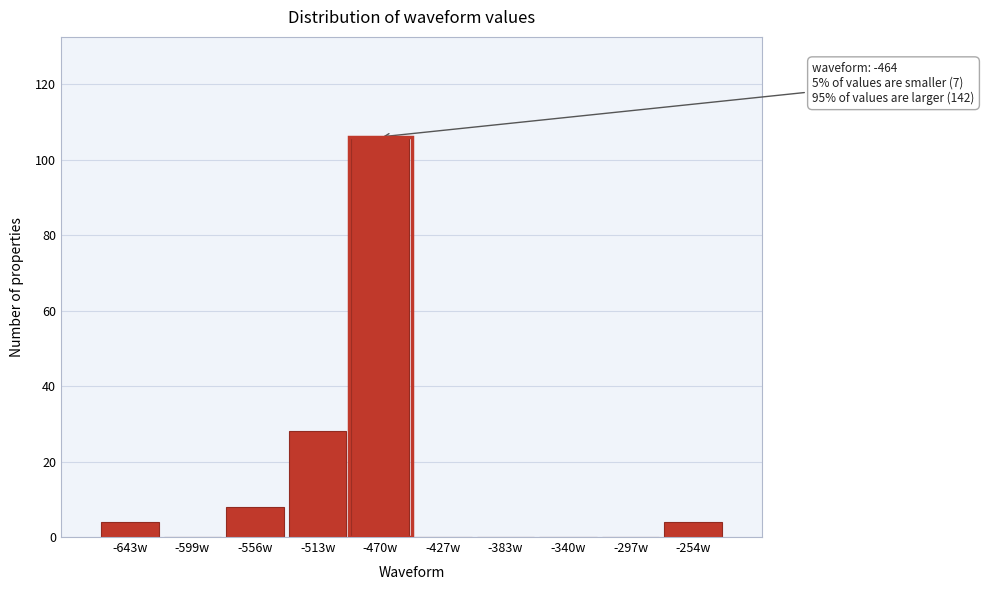

Reading left to right, what are all the values shown in this chart?

-643w=4	-599w=0	-556w=8	-513w=28	-470w=106	-427w=0	-383w=0	-340w=0	-297w=0	-254w=4